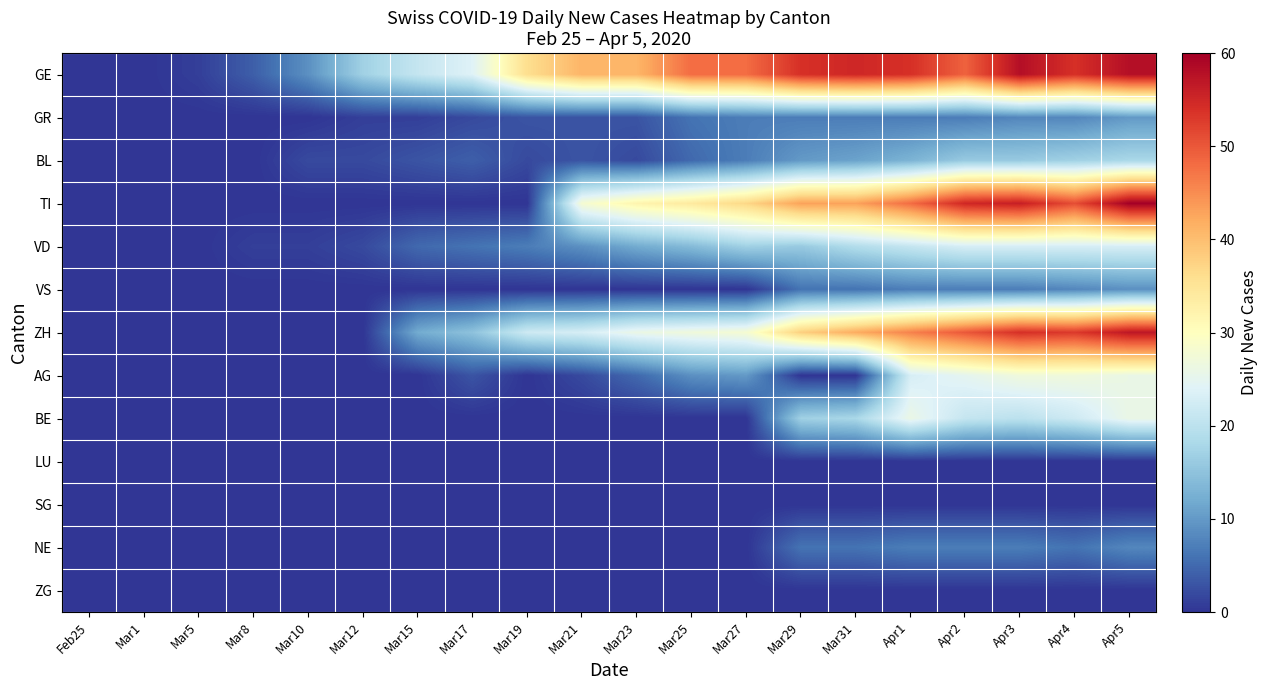

Which label corresponds to the largest value in the chart?

Apr5